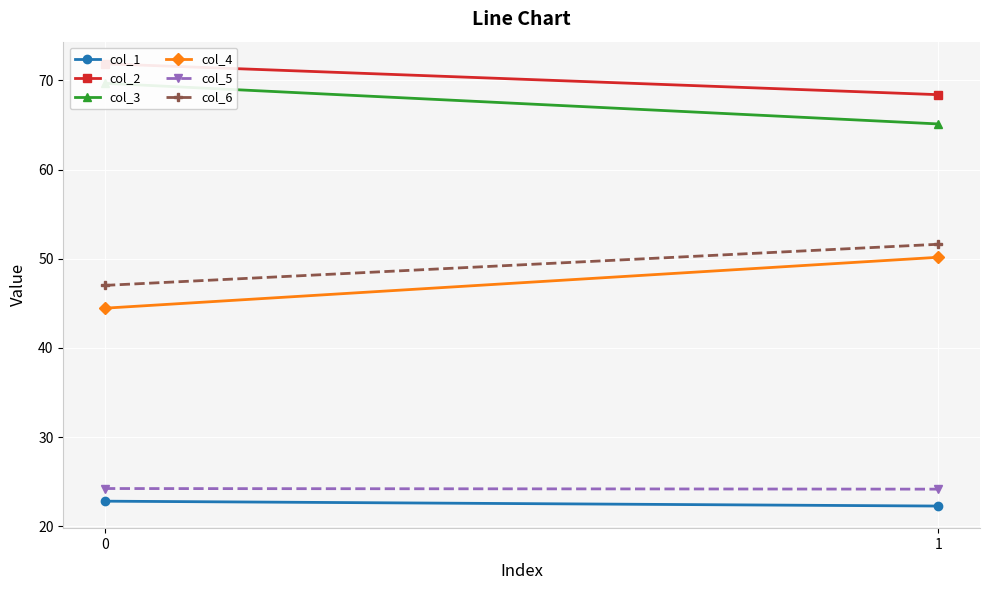

What is the spread (max minus min) of values at 0?

49.0